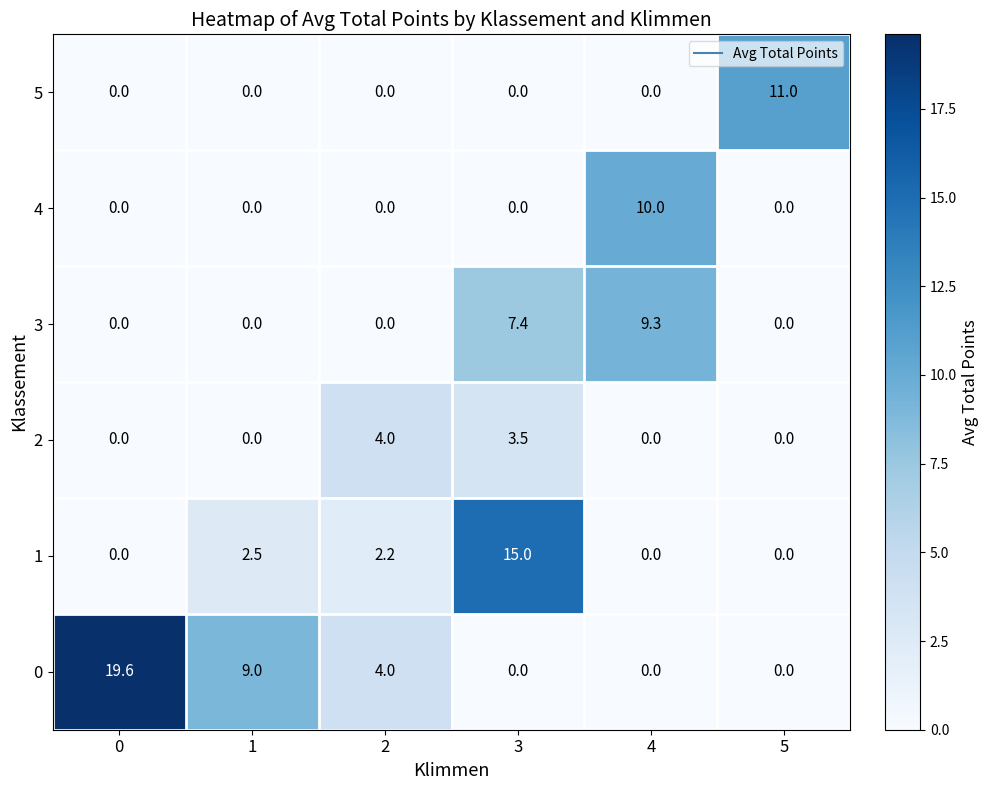

What is the total value across all series at 2?

10.2